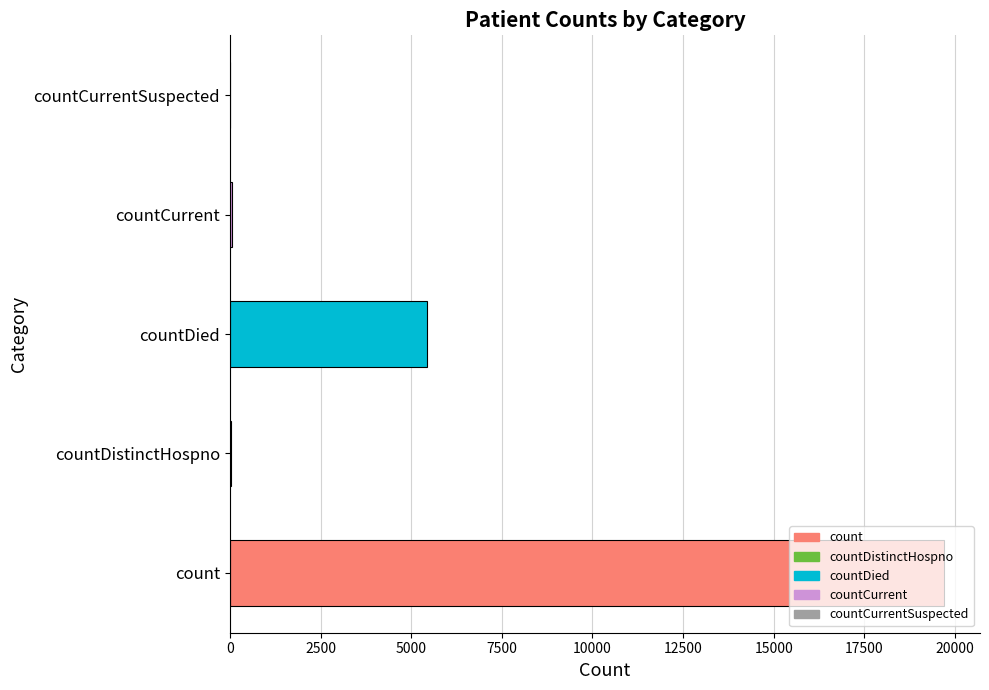

What is the sum of all values?

25225